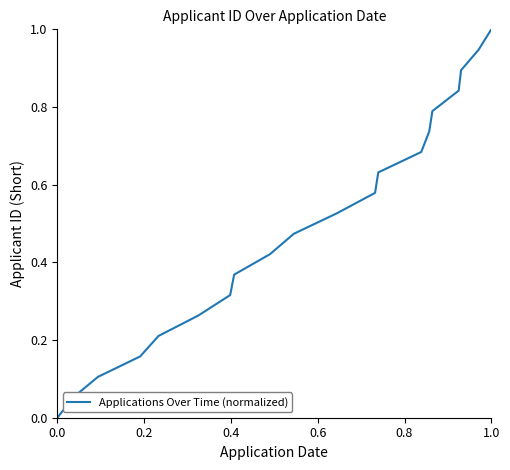

What is the difference between the maximum and minimum values?

1.0